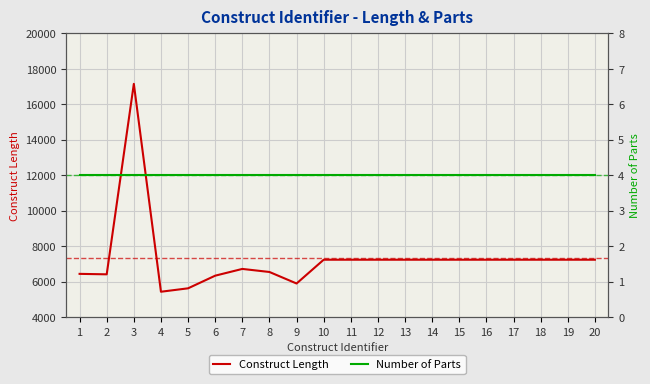

What is the sum of the Construct Length values at 13 and 10?

14478